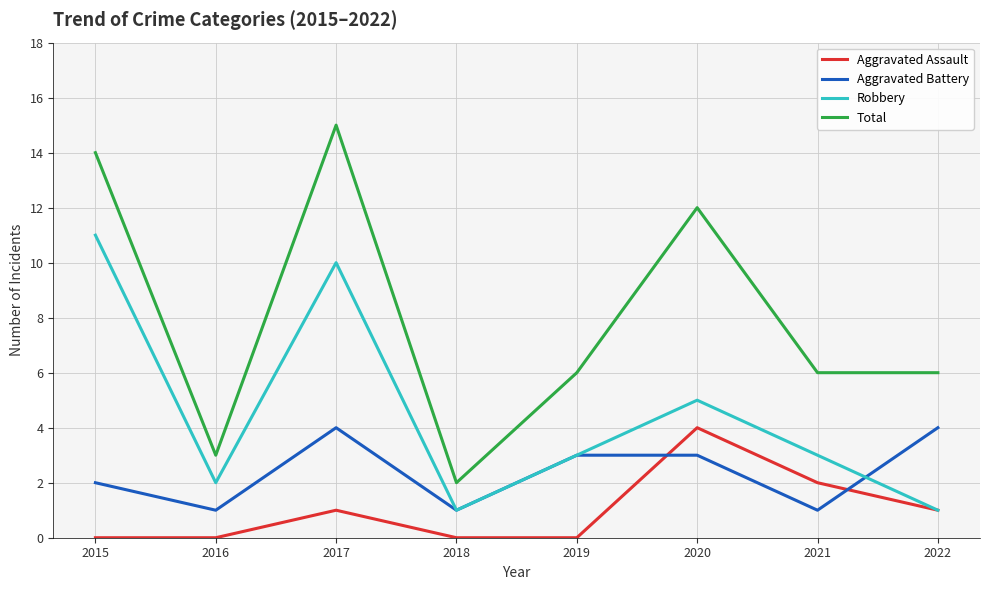

What is the total value across all series at 2019?

12